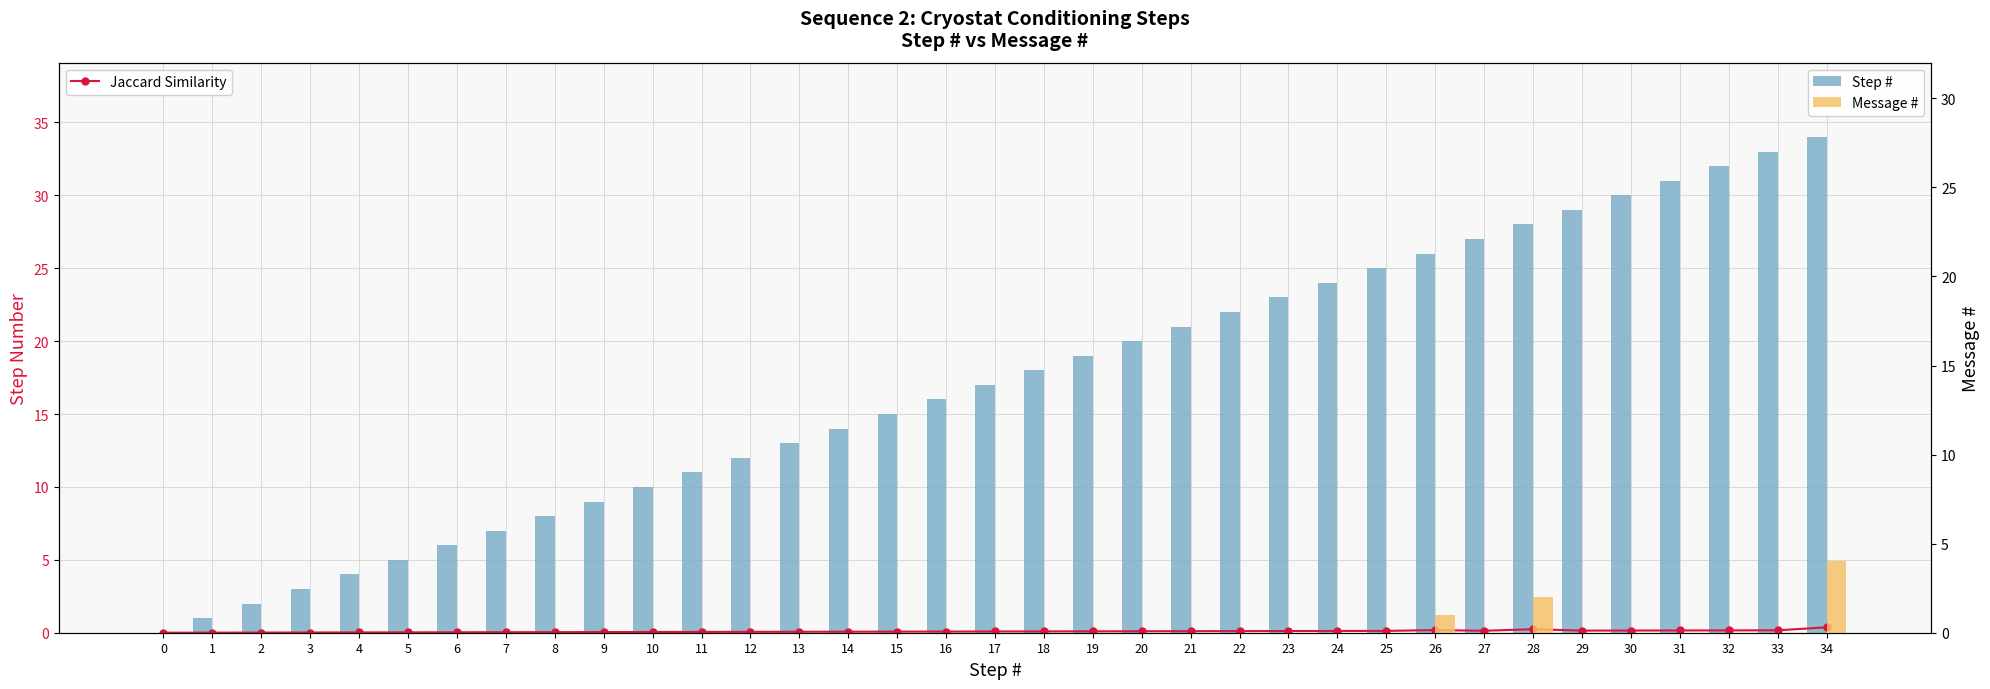

Reading right to left, list all the values displayed in this chart.

Jaccard Similarity: 34=0.4	33=0.2	32=0.2	31=0.2	30=0.1	29=0.1	28=0.2	27=0.1	26=0.2	25=0.1	24=0.1	23=0.1	22=0.1	21=0.1	20=0.1	19=0.1	18=0.1	17=0.1	16=0.1	15=0.1	14=0.1	13=0.1	12=0.1	11=0.1	10=0.1	9=0.0	8=0.0	7=0.0	6=0.0	5=0.0	4=0.0	3=0.0	2=0.0	1=0.0	0=0.0
Step #: 34=34.0	33=33.0	32=32.0	31=31.0	30=30.0	29=29.0	28=28.0	27=27.0	26=26.0	25=25.0	24=24.0	23=23.0	22=22.0	21=21.0	20=20.0	19=19.0	18=18.0	17=17.0	16=16.0	15=15.0	14=14.0	13=13.0	12=12.0	11=11.0	10=10.0	9=9.0	8=8.0	7=7.0	6=6.0	5=5.0	4=4.0	3=3.0	2=2.0	1=1.0	0=0.0
Message #: 34=4.0	33=0.0	32=0.0	31=0.0	30=0.0	29=0.0	28=2.0	27=0.0	26=1.0	25=0.0	24=0.0	23=0.0	22=0.0	21=0.0	20=0.0	19=0.0	18=0.0	17=0.0	16=0.0	15=0.0	14=0.0	13=0.0	12=0.0	11=0.0	10=0.0	9=0.0	8=0.0	7=0.0	6=0.0	5=0.0	4=0.0	3=0.0	2=0.0	1=0.0	0=0.0